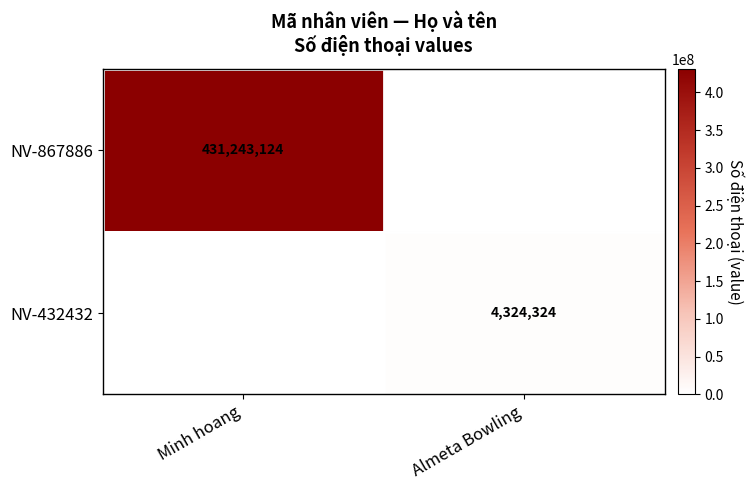

True or false: NV-867886 has a value of 147464753 at Minh hoang.

False